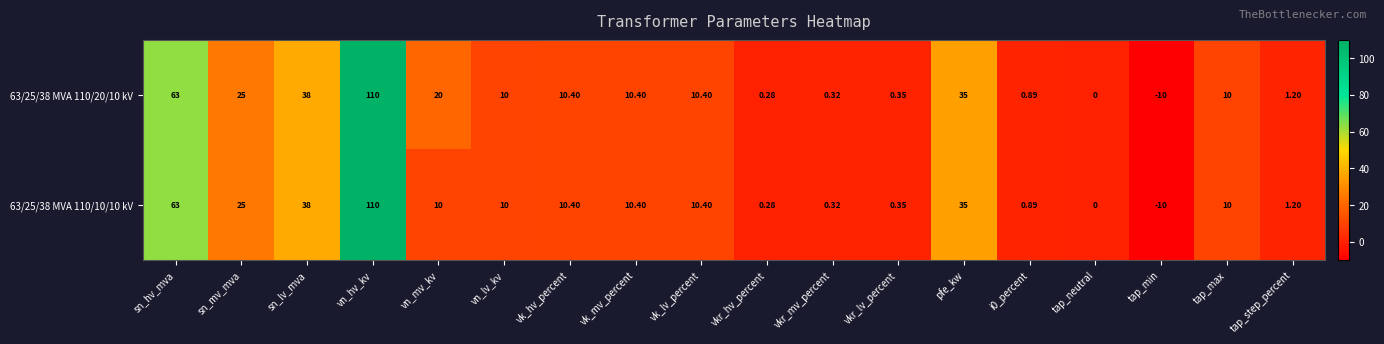

How many categories are shown in the chart?

18